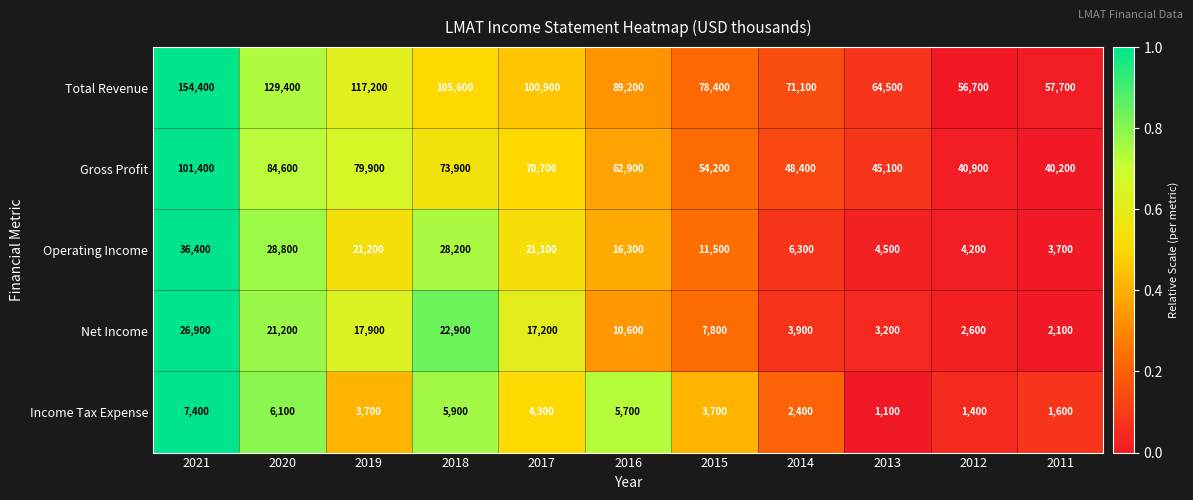

What is the difference between the Gross Profit values at 2012 and 2013?

4200